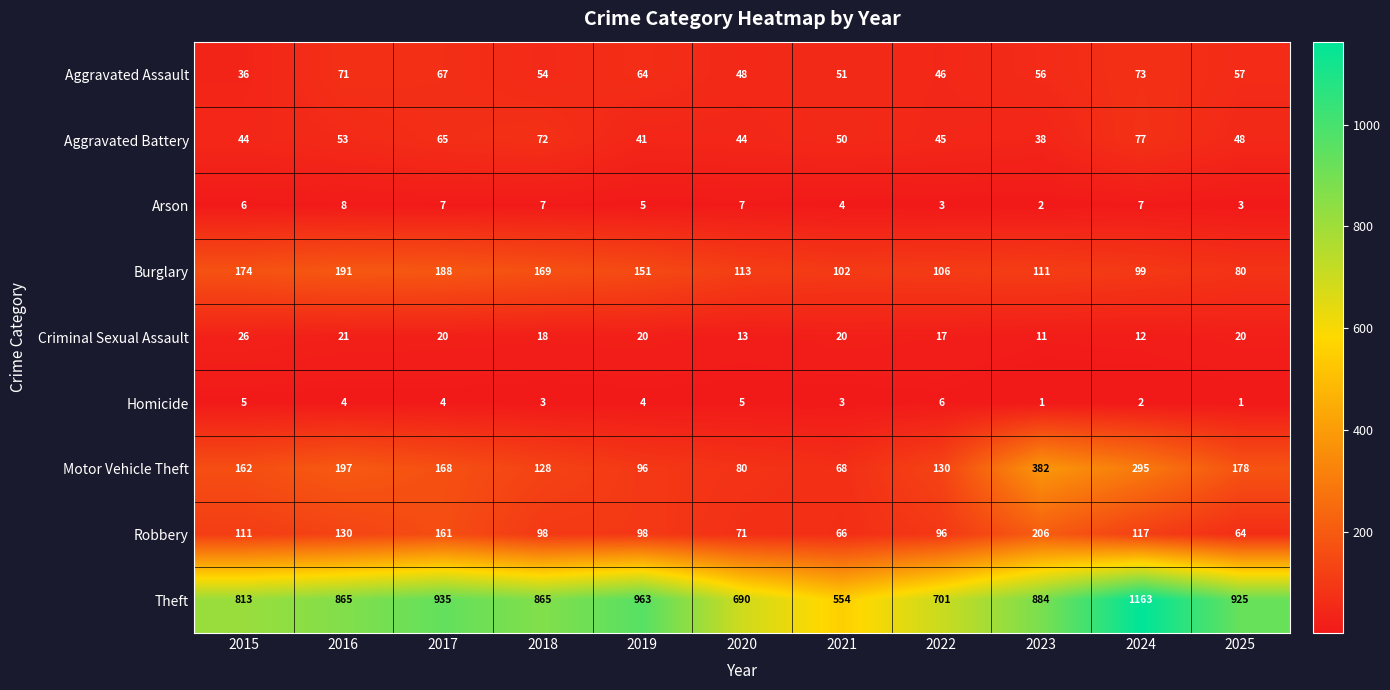

How many data points does each series have?

11